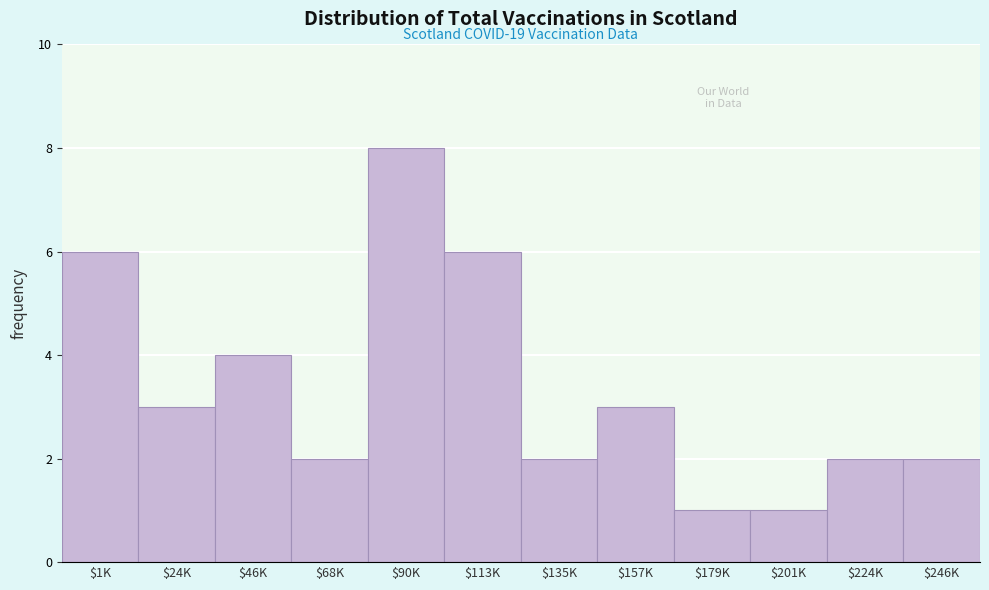

Reading left to right, list all the values displayed in this chart.

6	3	4	2	8	6	2	3	1	1	2	2